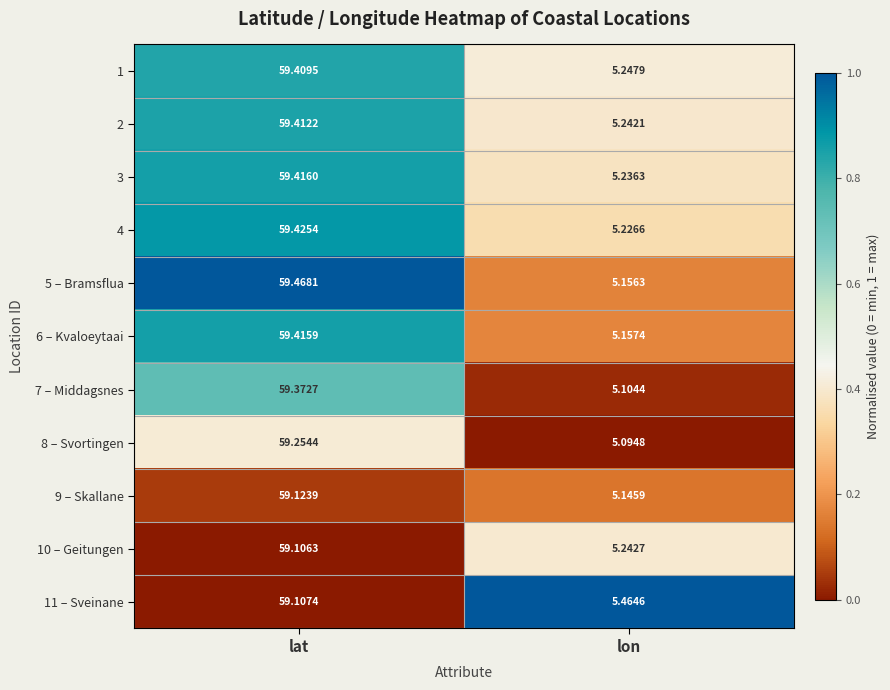

Where does the 9 – Skallane series first go above 59?

lat